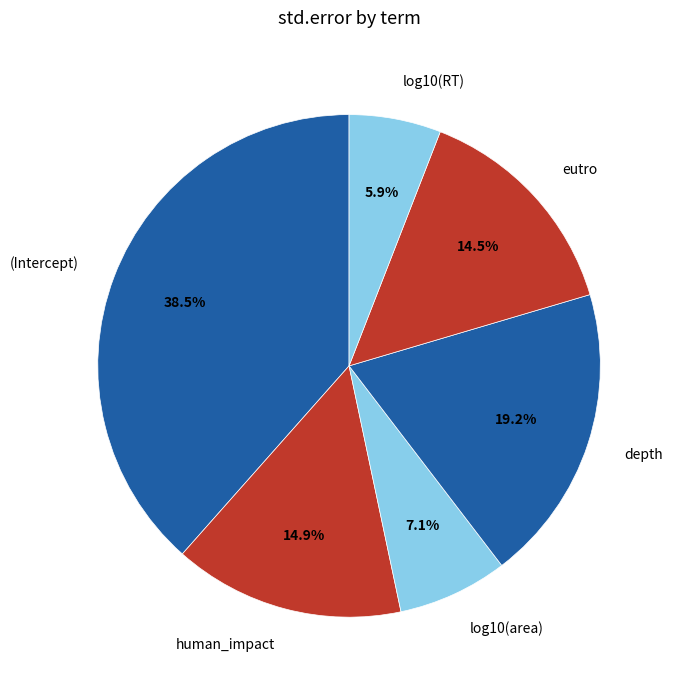

To the nearest percent, what is the average slice percentage?

17%